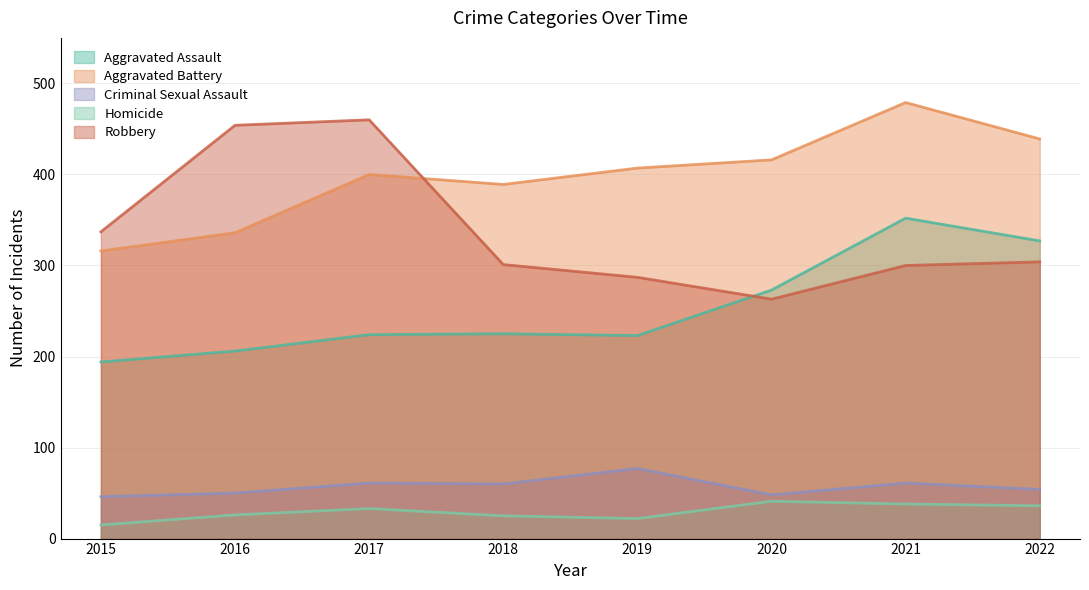

At which label does Homicide first exceed 33?

2020